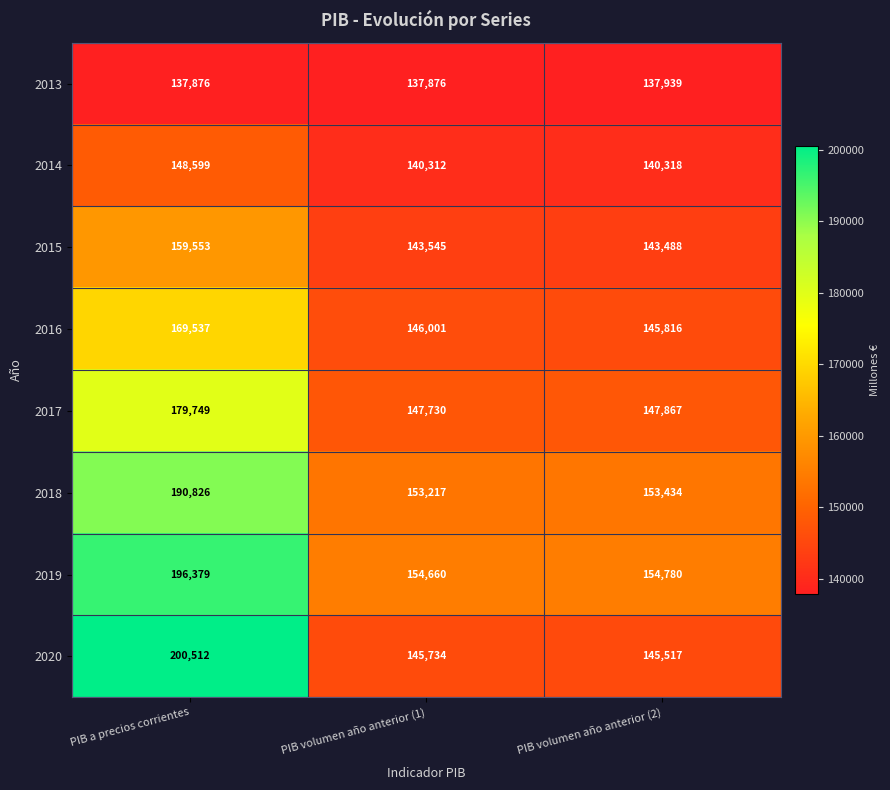

Which label corresponds to the largest value in the chart?

PIB a precios corrientes